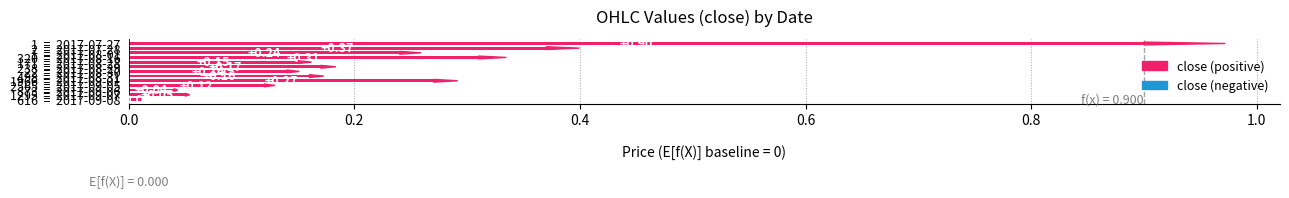

What is the sum of all values?

2.9